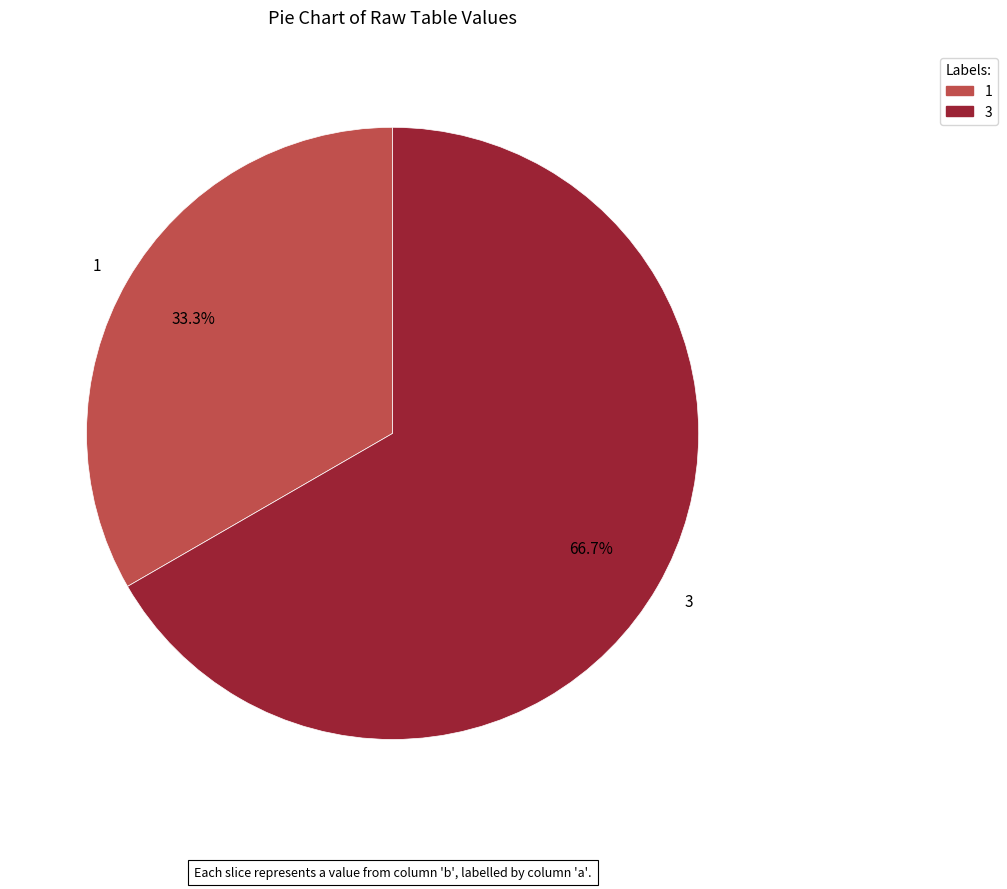

What is the largest slice in the pie chart?

3